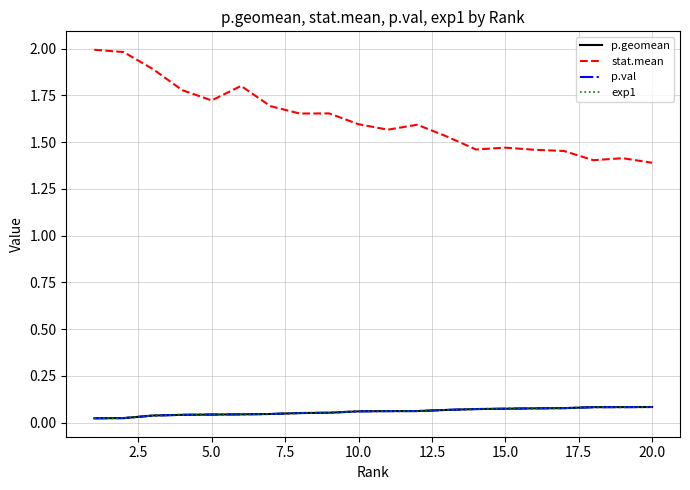

How many lines are shown in the chart?

4